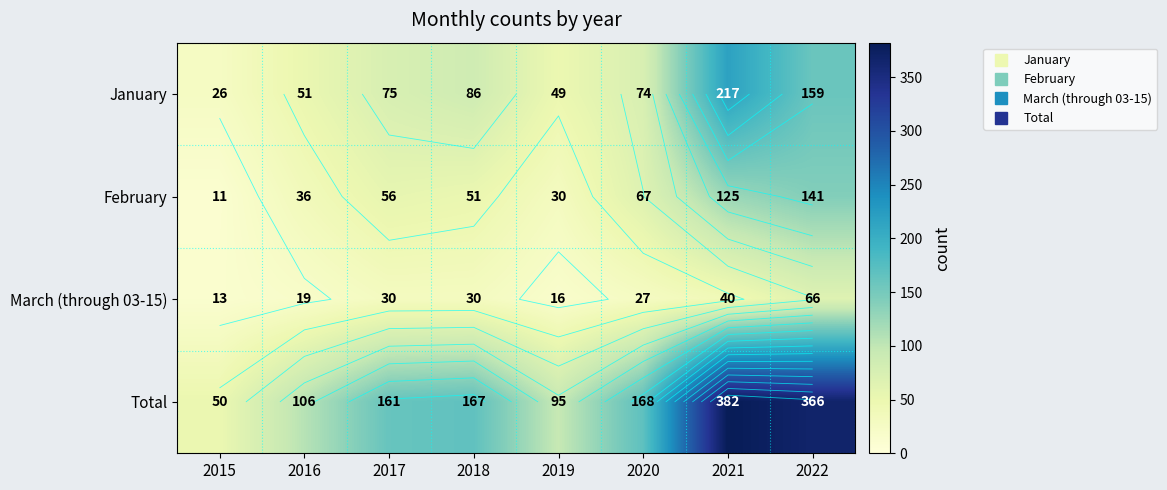

Which has a higher value, 2017 or 2021?

2021